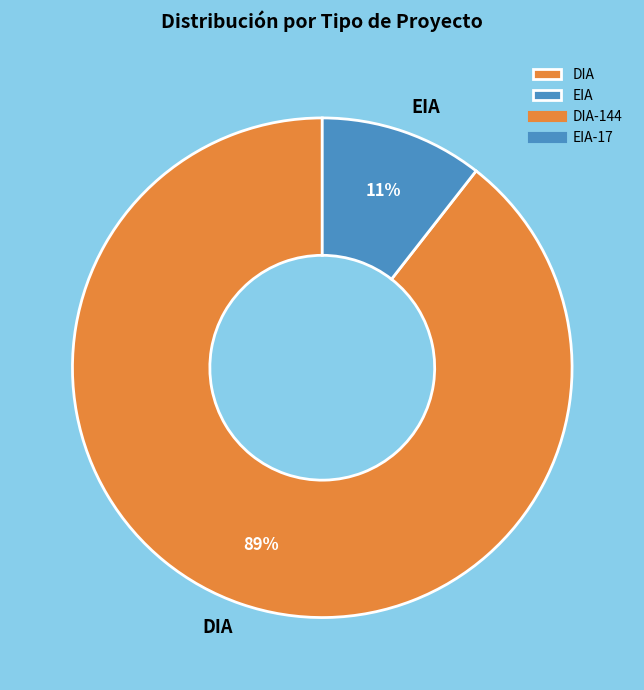

Count the number of slices in the pie.

2